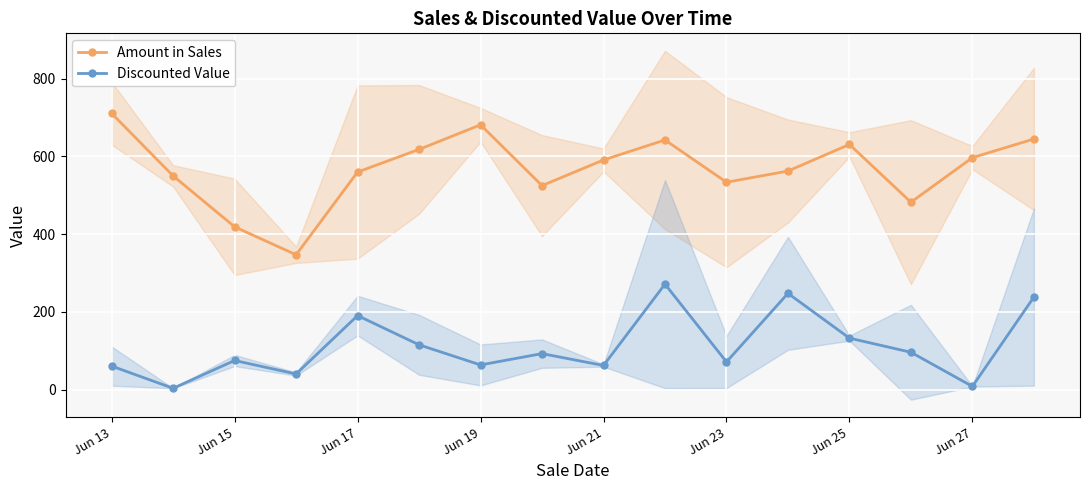

True or false: Discounted Value has more than 1 points higher than both neighbors.

True